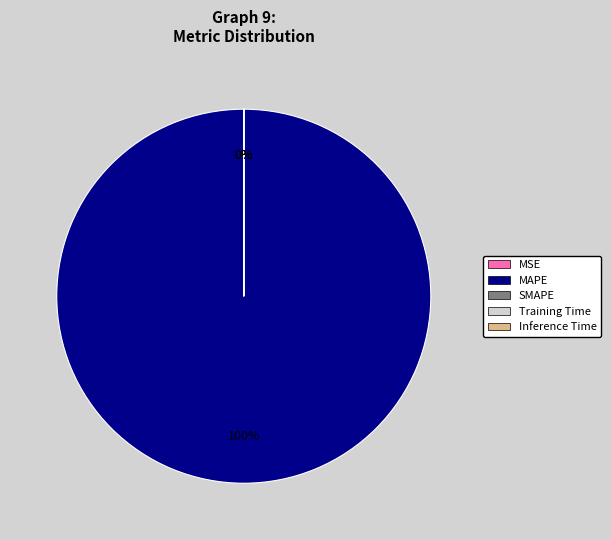

Which category has the smallest portion of the pie?

SMAPE